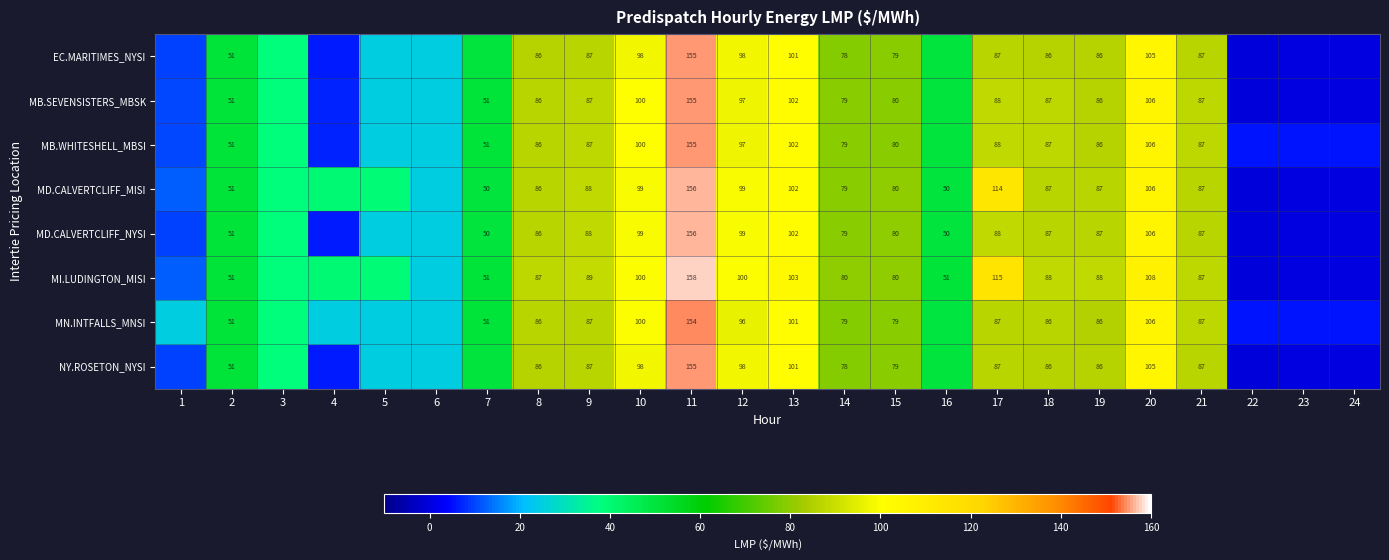

Between 10 and 18, which series saw the biggest shift?

MN.INTFALLS_MNSI